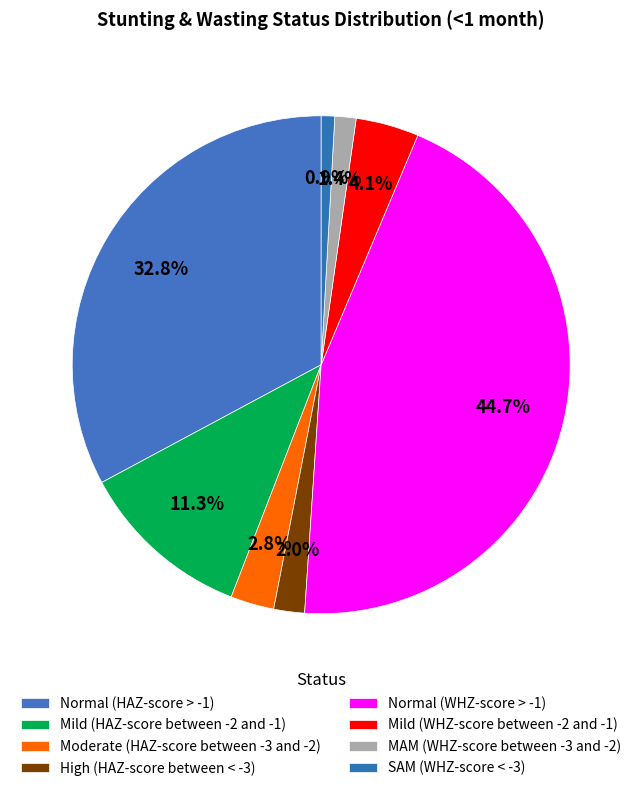

What percentage is the High (HAZ-score between < -3) slice, to the nearest percent?

2%